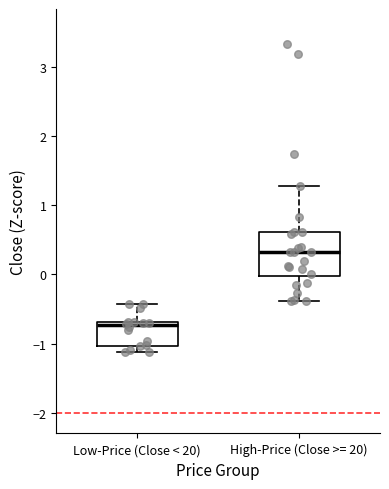

Reading left to right, transcribe this box plot: for each box, give where its median line is, the range the box spans, and where its two whiskers end, as read against the y-axis. The values are not printed on the chart, so give them approximately, as read against the axis.

Low-Price (Close < 20): median -0.7 (just below the box's upper edge), box -1.0 to -0.7, whiskers -1.1 to -0.4
High-Price (Close >= 20): median 0.3, box 0.0 to 0.6, whiskers -0.4 to 1.3